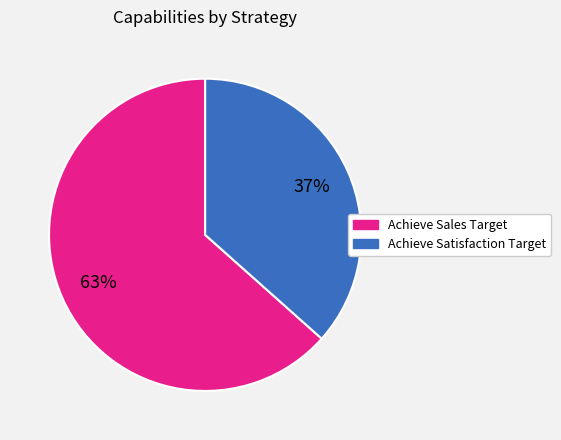

The Achieve Sales Target slice represents 63% of the pie. True or false?

True